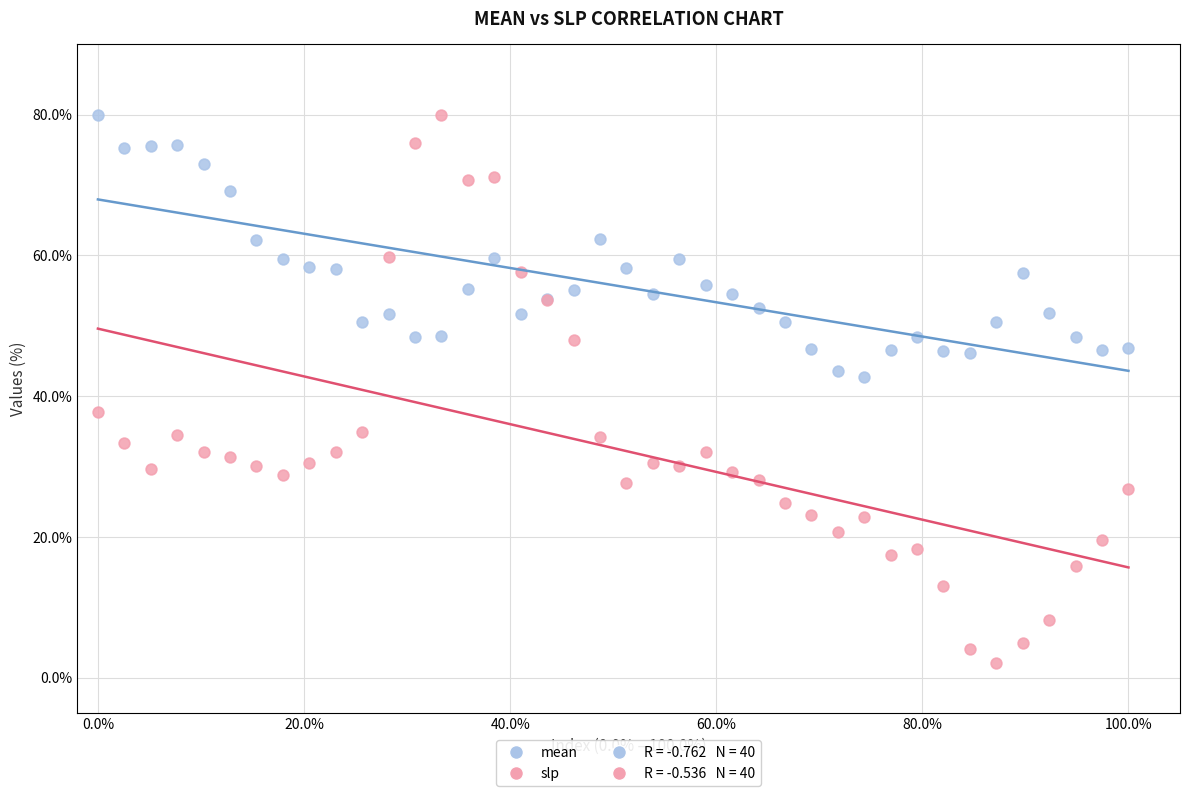

Which series contains the lowest Y value?

slp